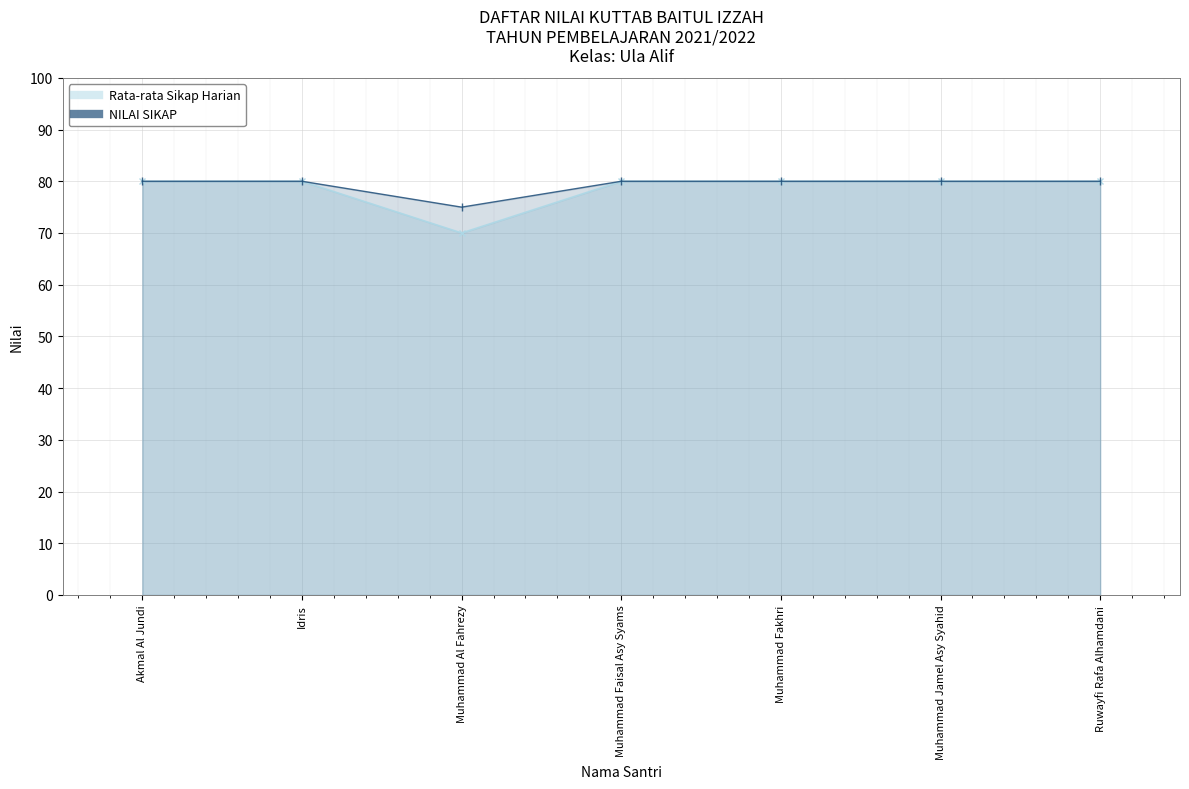

How many categories are shown in the chart?

7